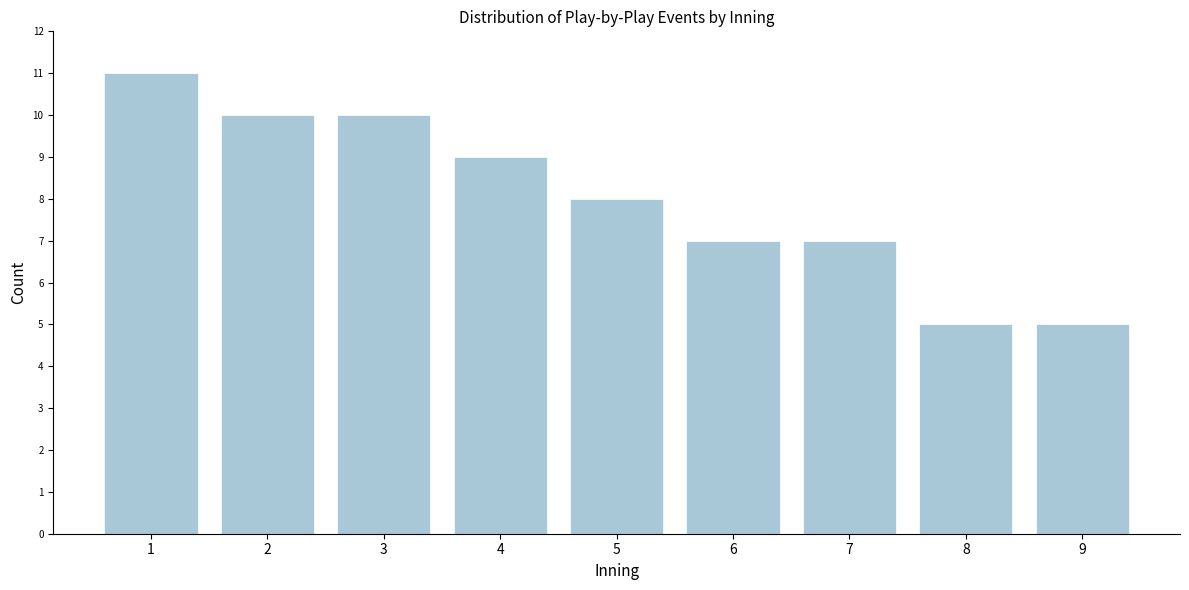

Reading left to right, extract all data points from this chart.

1=11	2=10	3=10	4=9	5=8	6=7	7=7	8=5	9=5